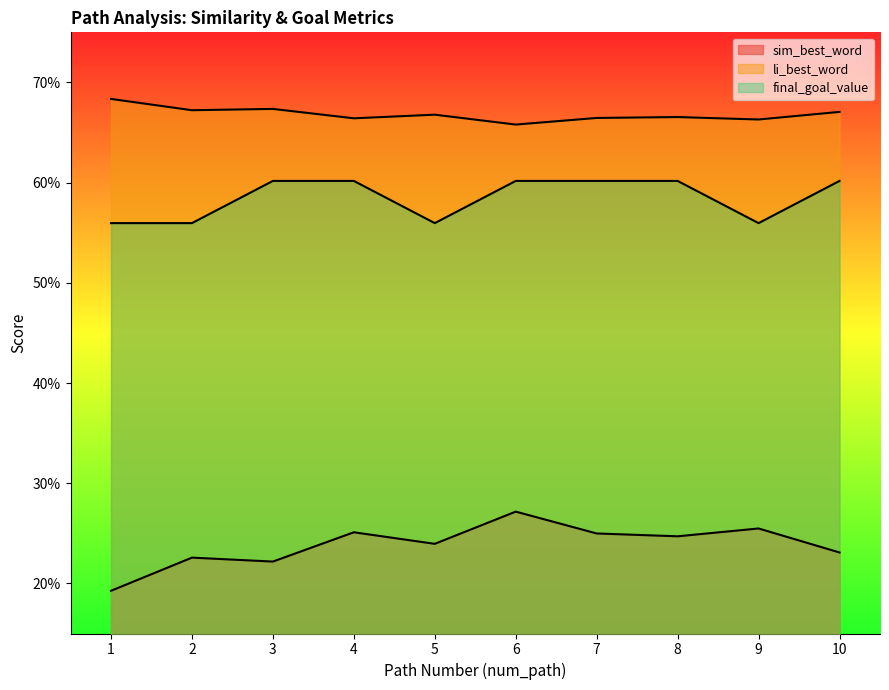

How many lines are shown in the chart?

3